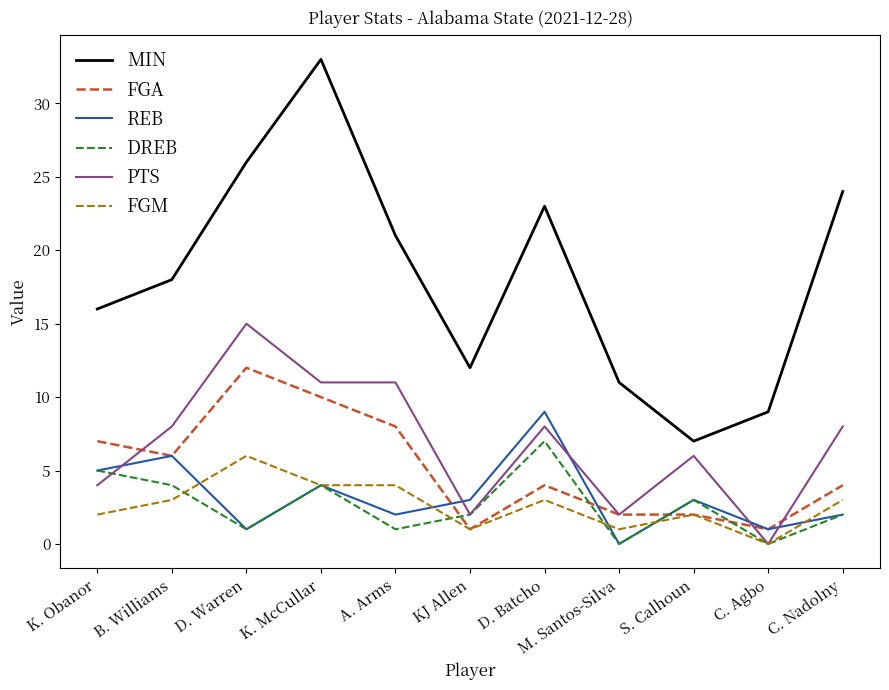

Count the DREB values in the range 1 to 4.

7